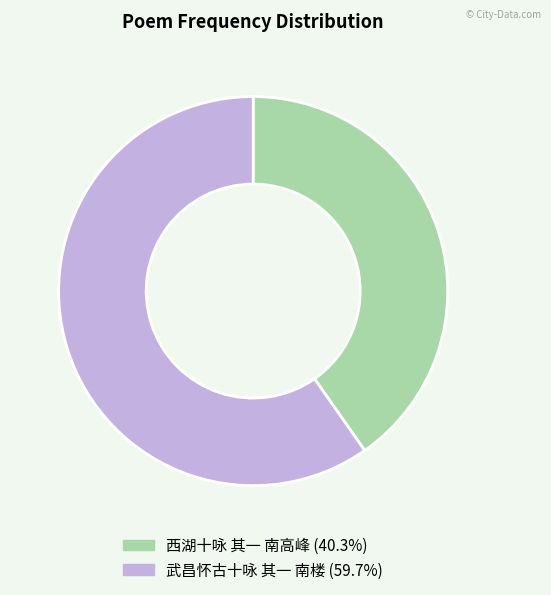

Combined, do 西湖十咏 其一 南高峰 and 武昌怀古十咏 其一 南楼 account for over 50%?

Yes